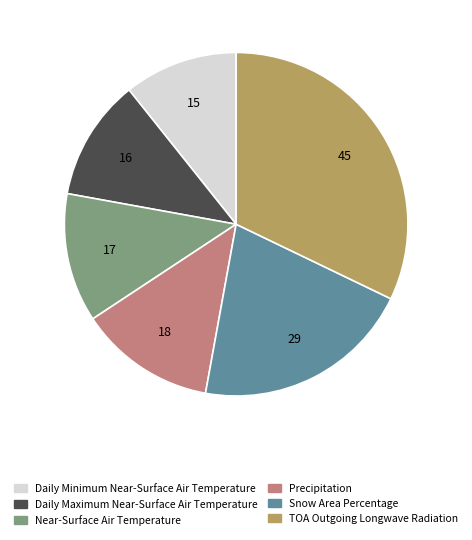

Does Daily Minimum Near-Surface Air Temperature account for over 50% of the chart?

No